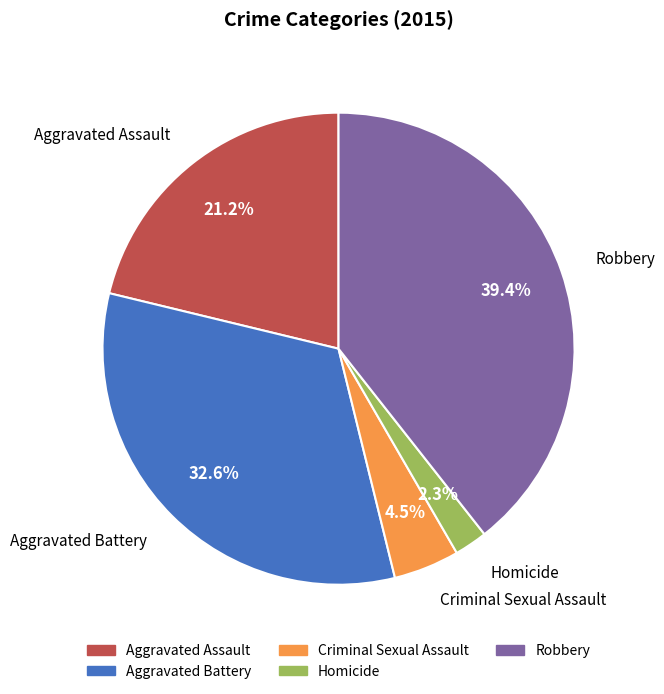

Is there a majority slice in this chart?

No